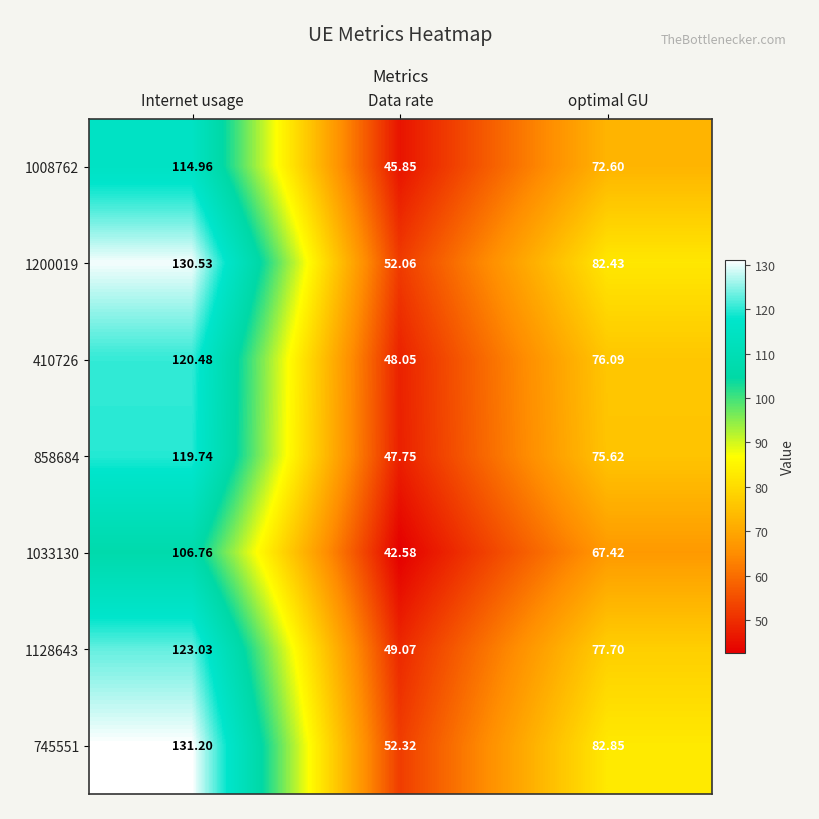

How many data points does each series have?

3